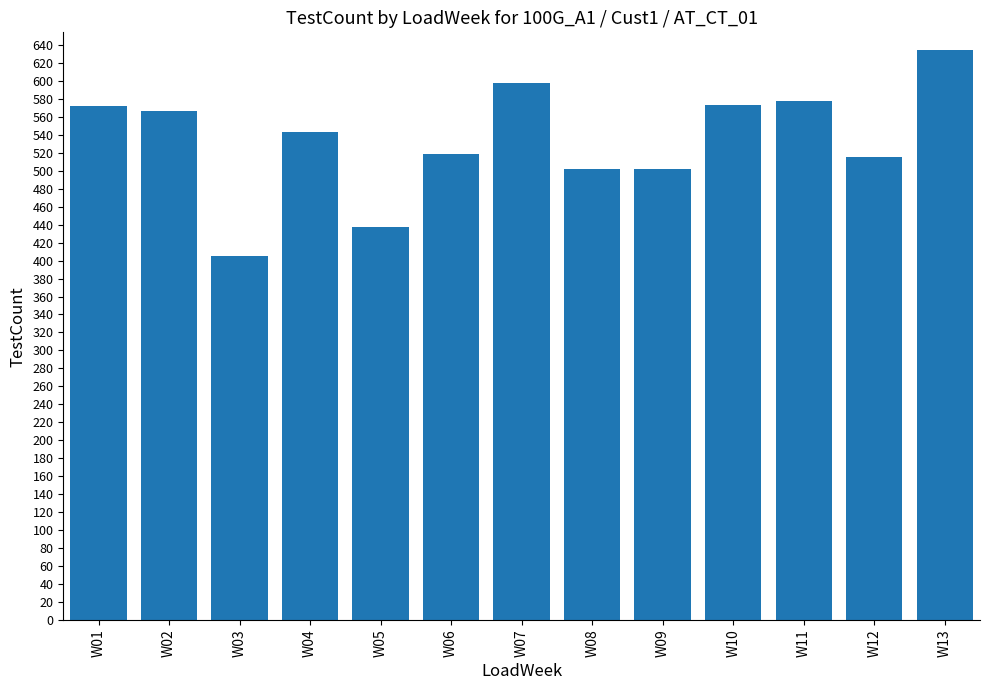

Is it true that the value at W01 is 897?

False